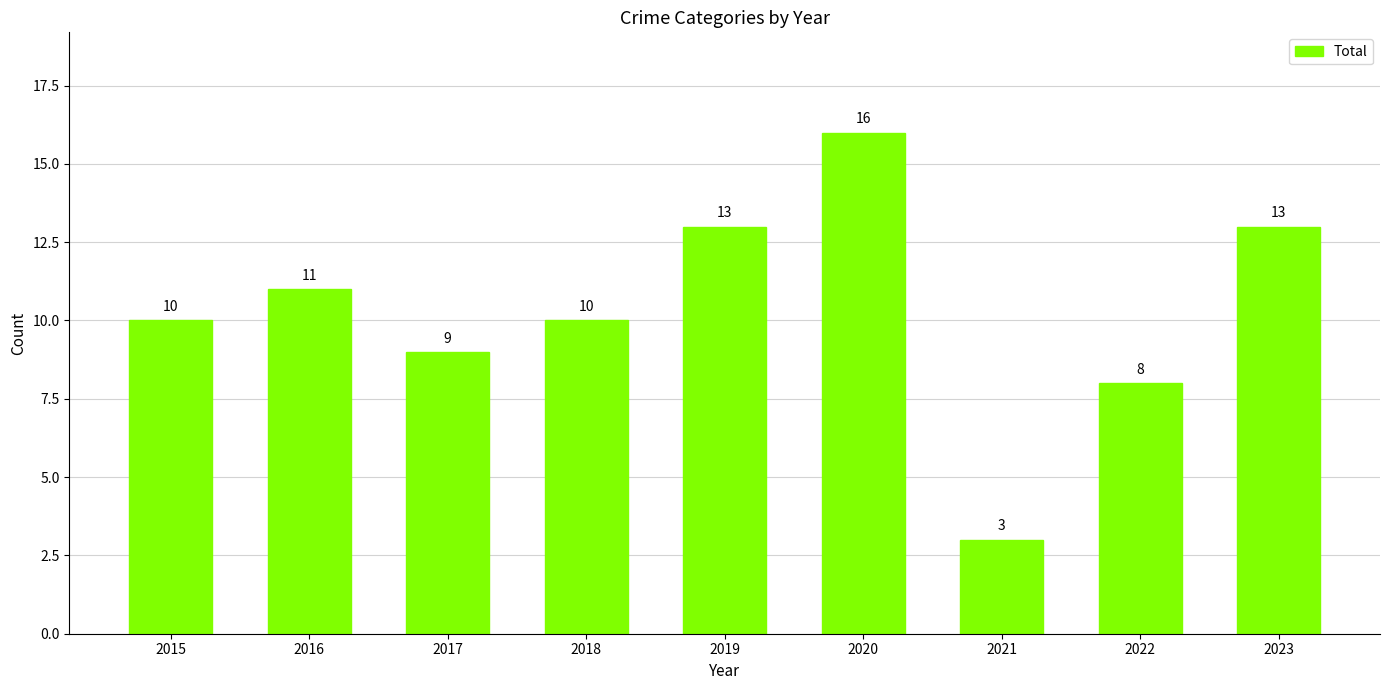

How many values are below 10?

3